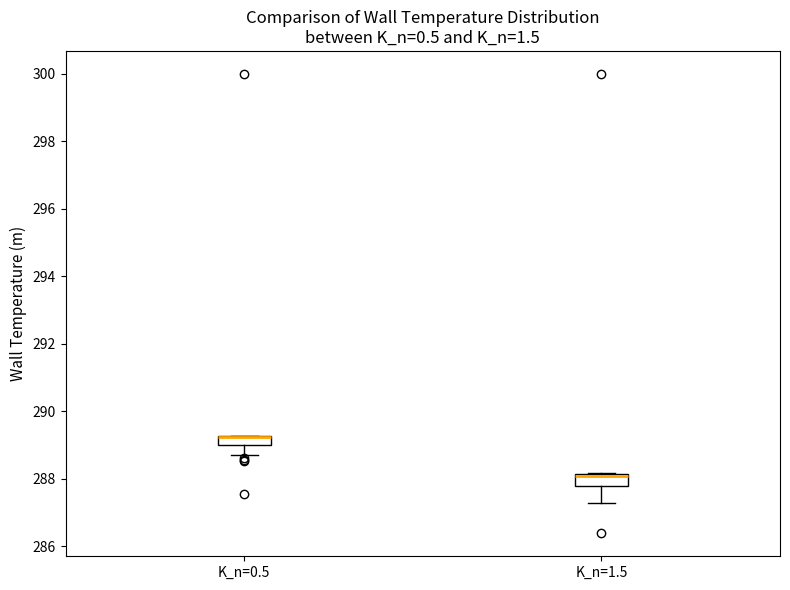

Where does the lower whisker of the box for K_n=1.5 end on the y-axis? The values are not printed on the chart, so give them approximately, as read against the axis.

287.2